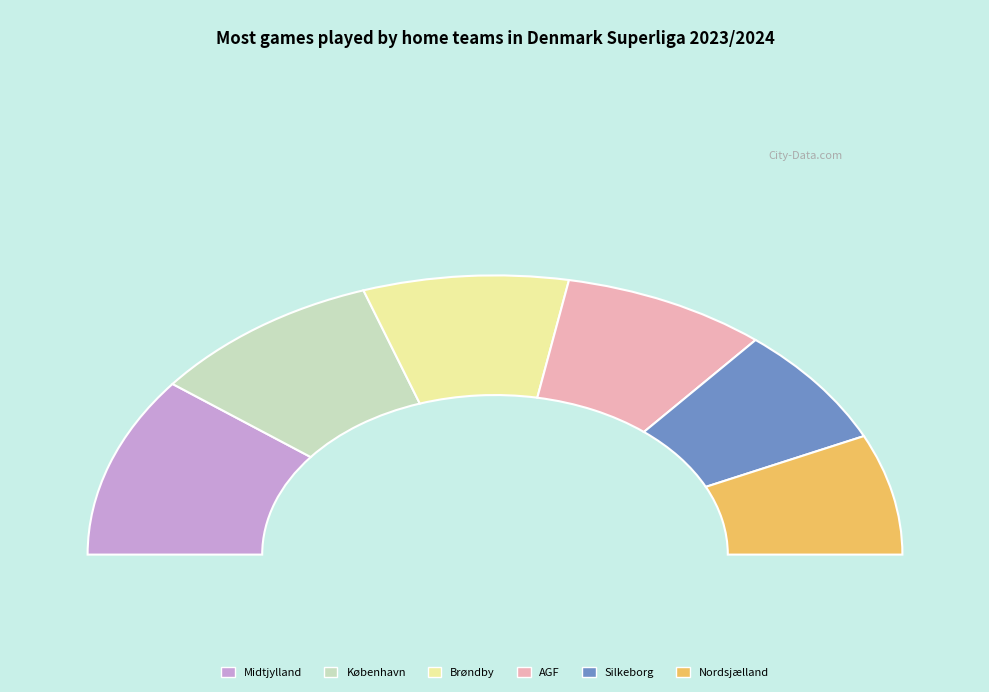

Does OB account for over 50% of the chart?

No